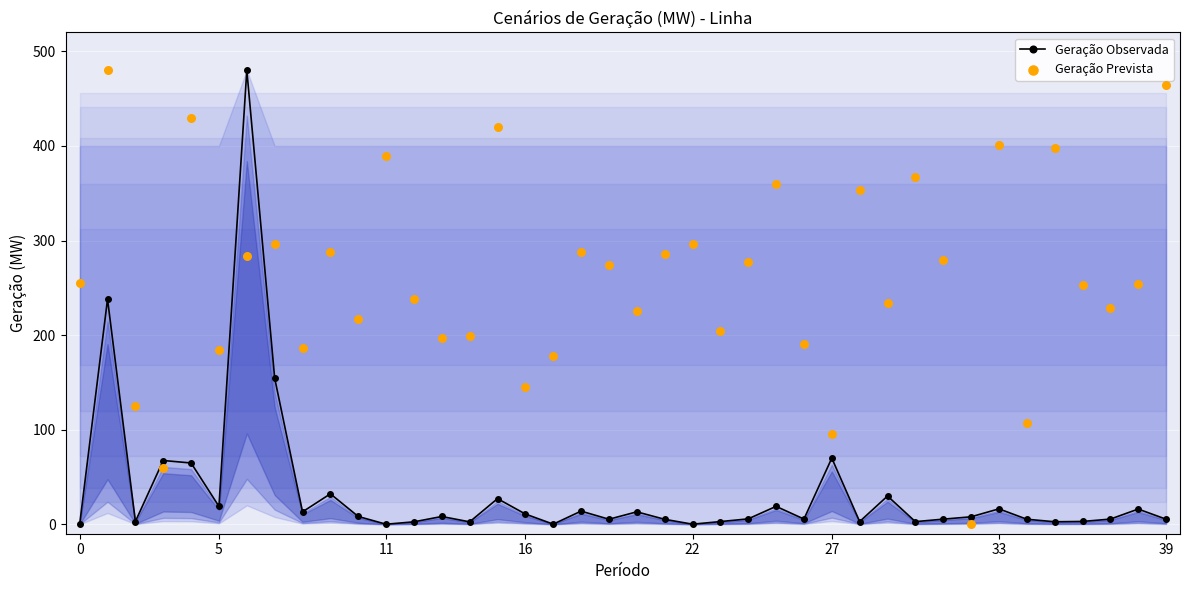

True or false: Geração Observada has more than 1 points higher than both neighbors.

True